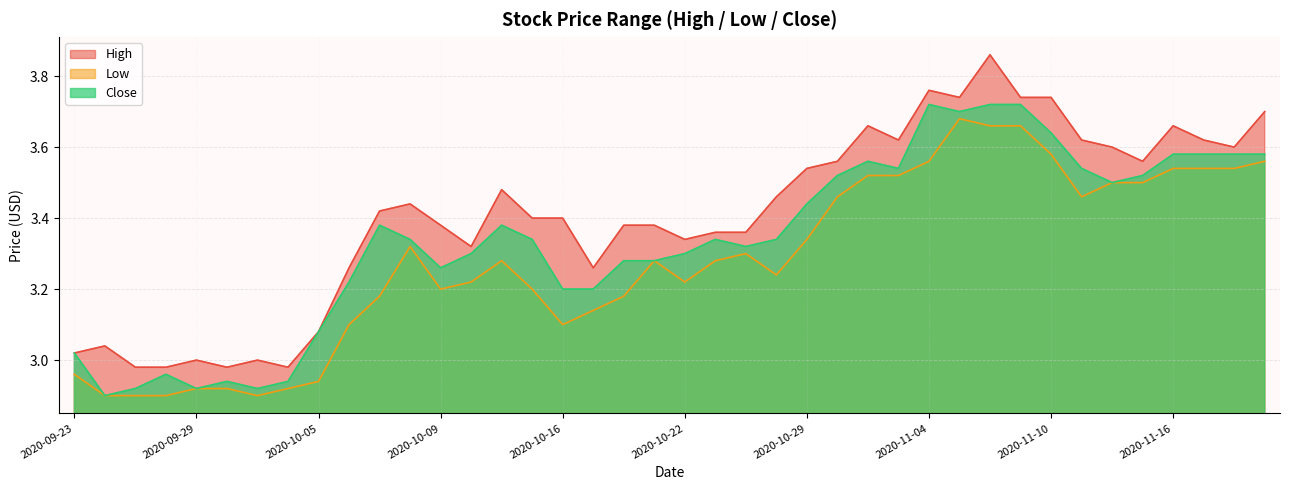

At which label is High closest to 3?

2020-09-29